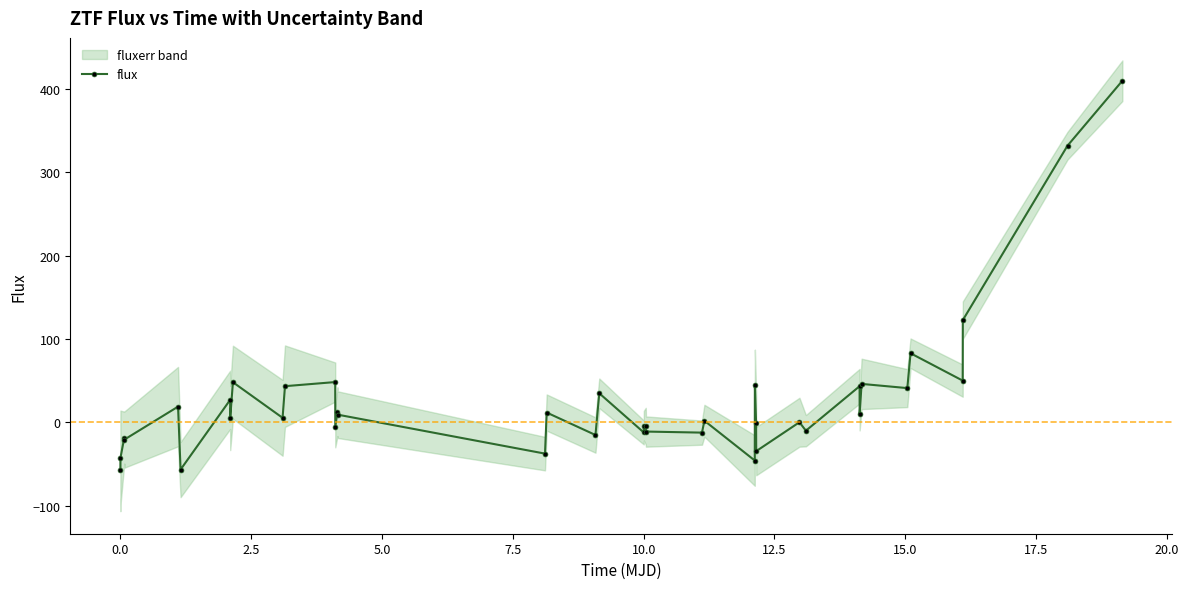

What is the difference between the maximum and minimum values?

466.3